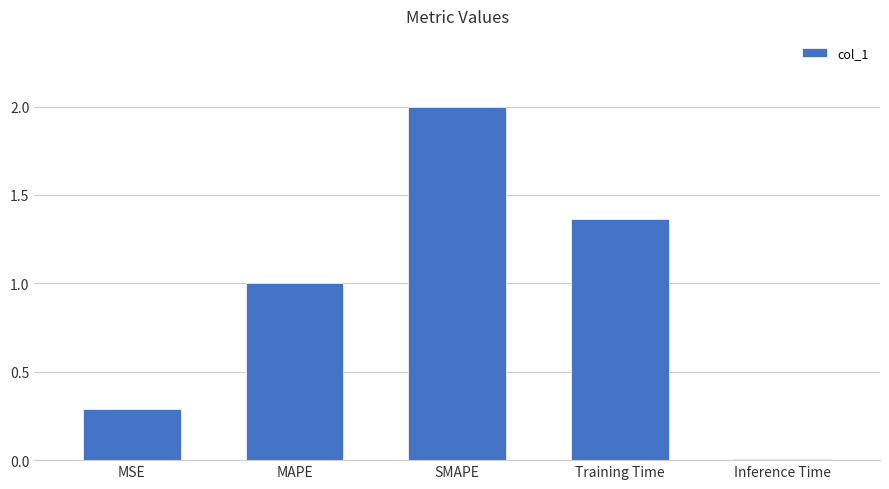

The value at MSE is 0.3. True or false?

True